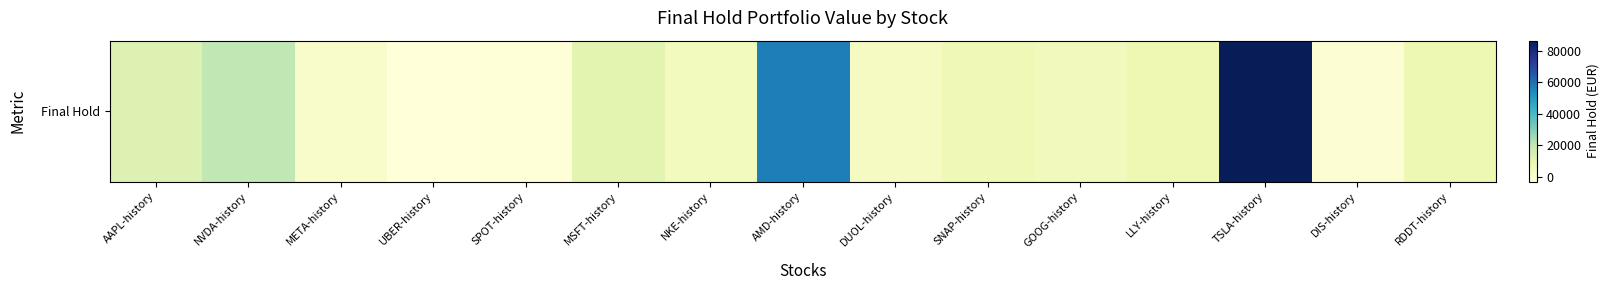

How many positive values are there?

12